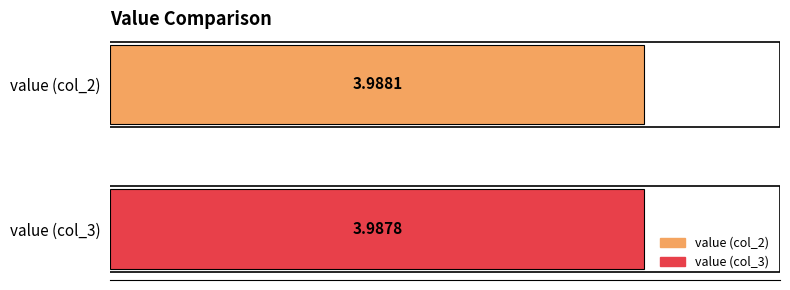

Which series has the largest range (max minus min)?

value (col_2)